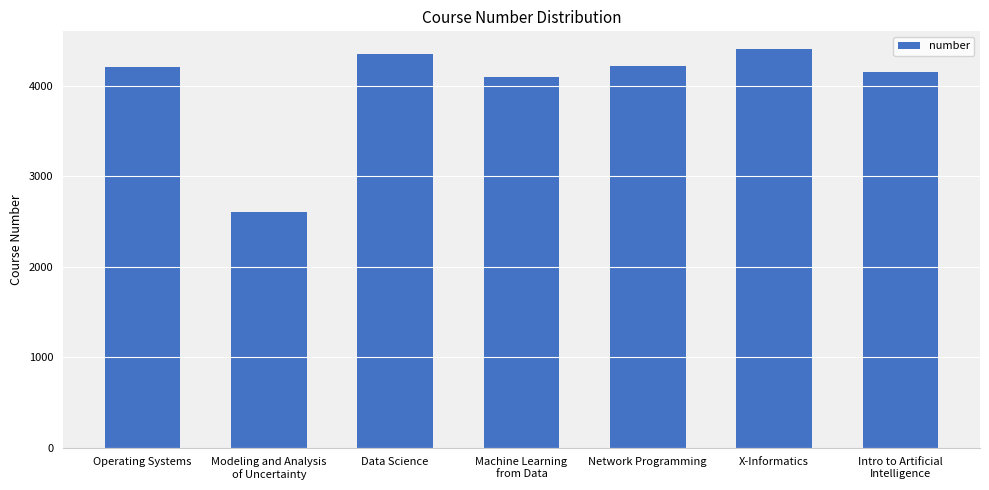

What is the smallest value displayed?

2600